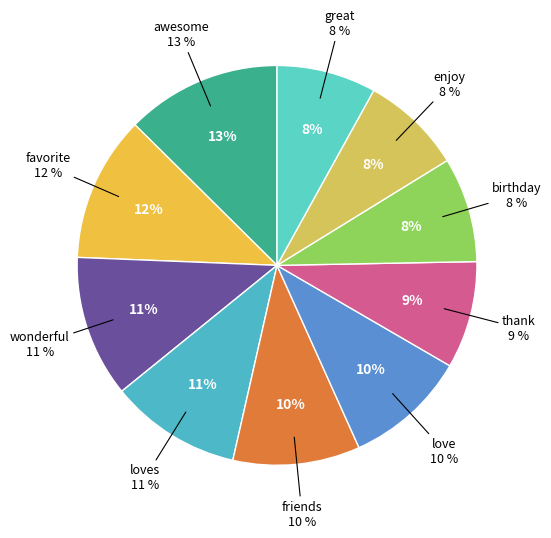

Which slice is the largest?

awesome